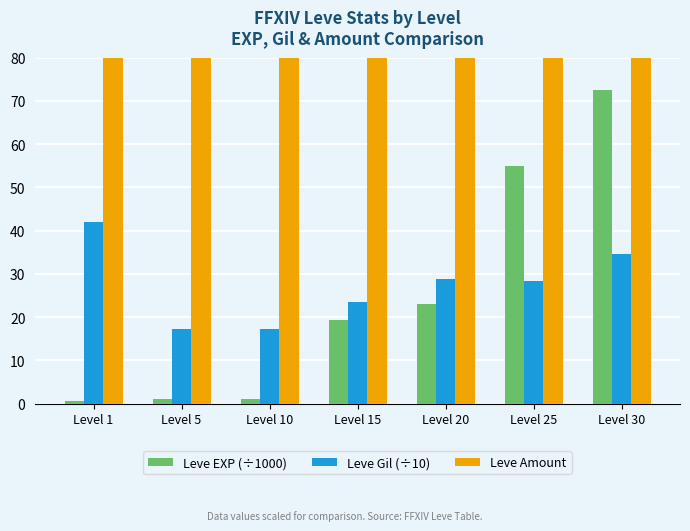

Does the chart contain any negative values?

No